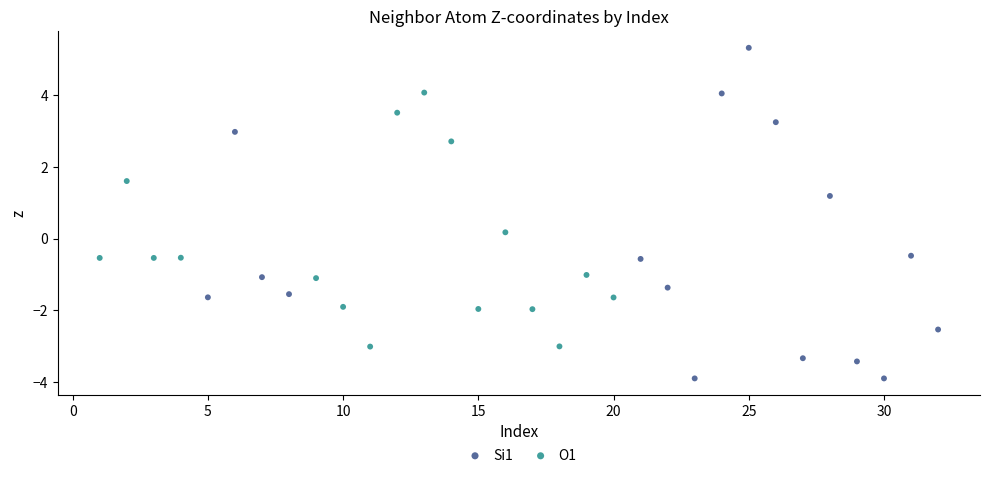

Which series reaches the maximum Y coordinate?

Si1